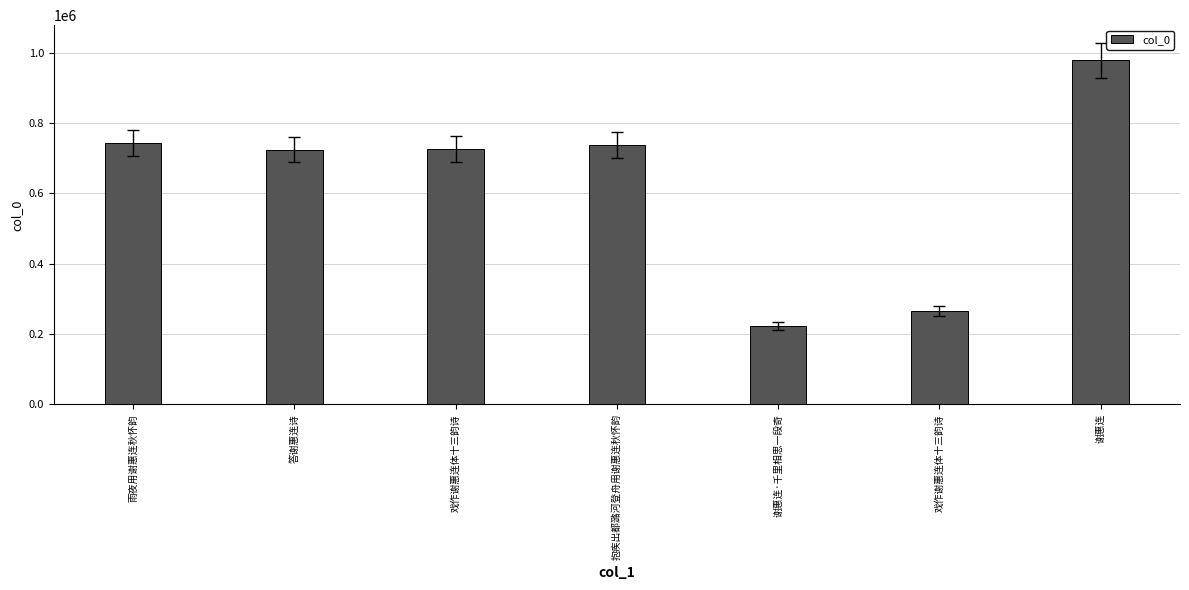

Read the value at 抱疾出都潞河登舟用谢惠连秋怀韵, to the nearest 10.

737930